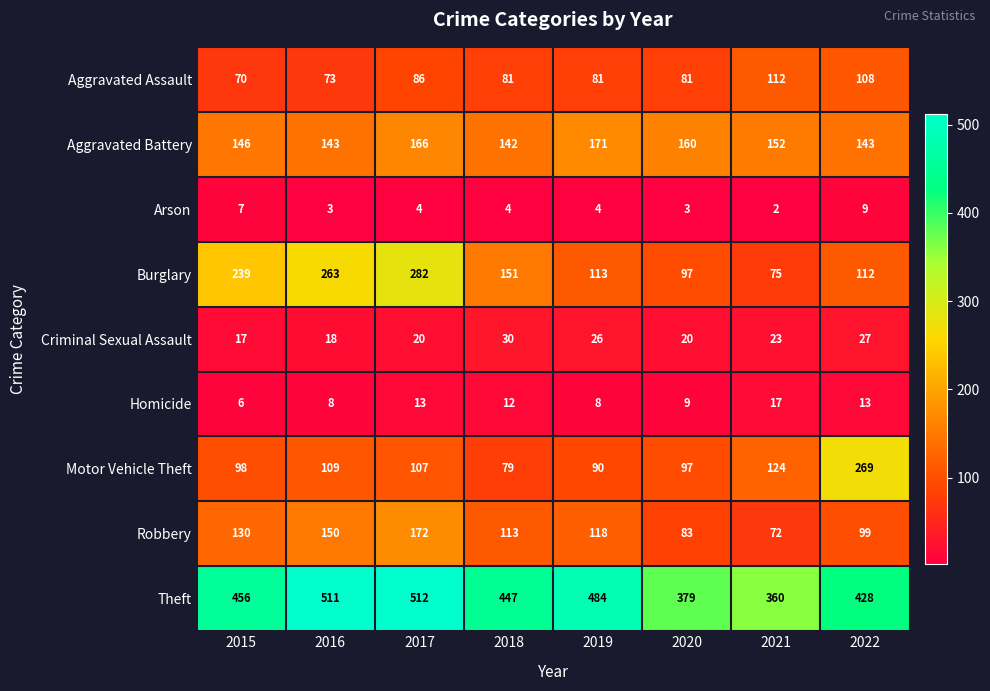

At which label does Theft reach its minimum?

2021